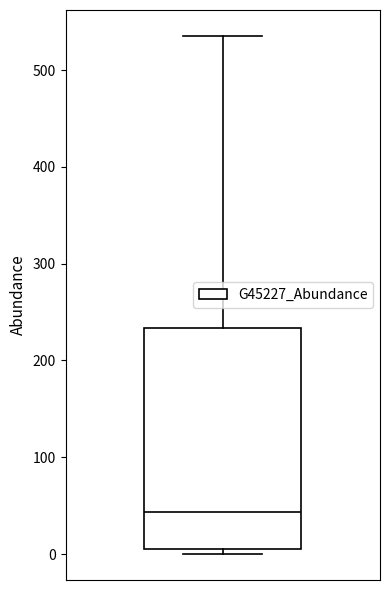

Read this box plot against the y-axis: the position of the median line, the range covered by the box, and the ends of both whiskers. The values are not printed on the chart, so give them approximately, as read against the axis.

median 40, box 0 to 230, whiskers 0 (just below the box's lower edge) to 540